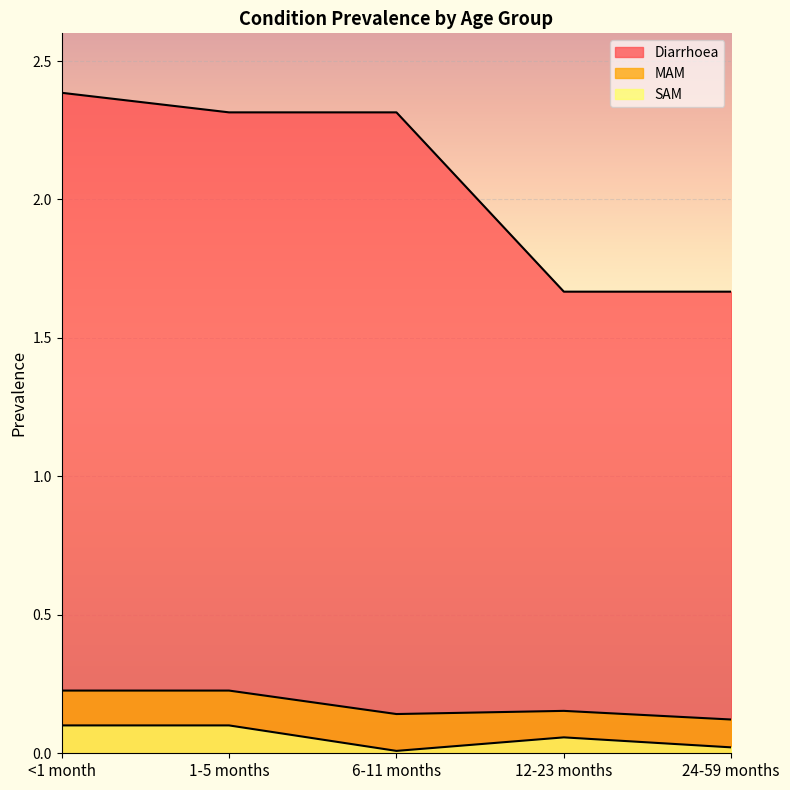

At 24-59 months, list the series in order from largest to smallest.

Diarrhoea, MAM, SAM